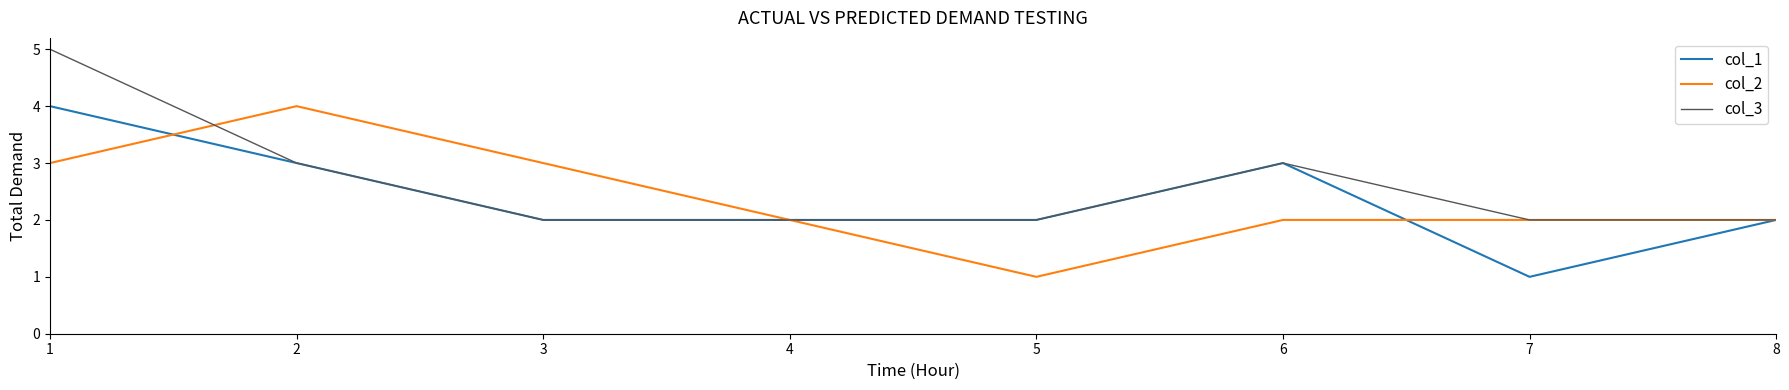

Reading right to left, list all the values displayed in this chart.

col_1: 2	1	3	2	2	2	3	4
col_2: 2	2	2	1	2	3	4	3
col_3: 2	2	3	2	2	2	3	5